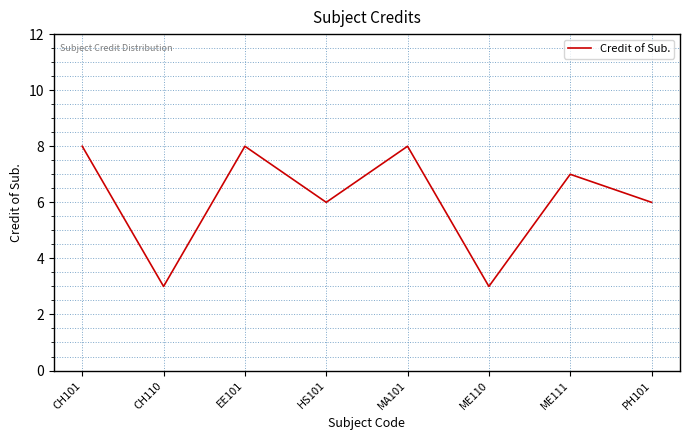

What is the minimum value shown in the chart?

3